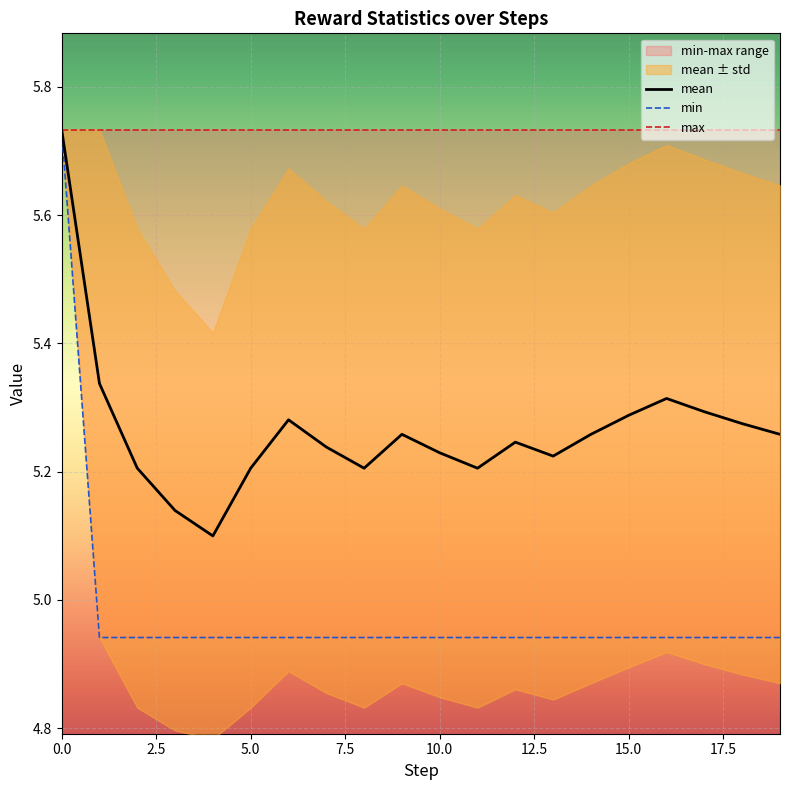

Reading left to right, transcribe all the data shown in this chart.

mean: 5.7	5.3	5.2	5.1	5.1	5.2	5.3	5.2	5.2	5.3	5.2	5.2	5.2	5.2	5.3	5.3	5.3	5.3	5.3	5.3
min: 5.7	4.9	4.9	4.9	4.9	4.9	4.9	4.9	4.9	4.9	4.9	4.9	4.9	4.9	4.9	4.9	4.9	4.9	4.9	4.9
max: 5.7	5.7	5.7	5.7	5.7	5.7	5.7	5.7	5.7	5.7	5.7	5.7	5.7	5.7	5.7	5.7	5.7	5.7	5.7	5.7